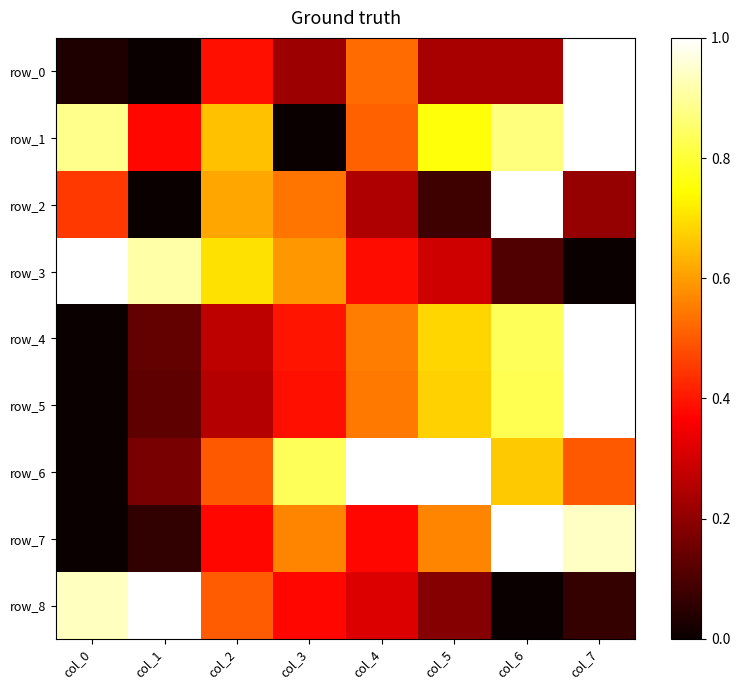

Where is row_7 nearest to the value 0?

col_0